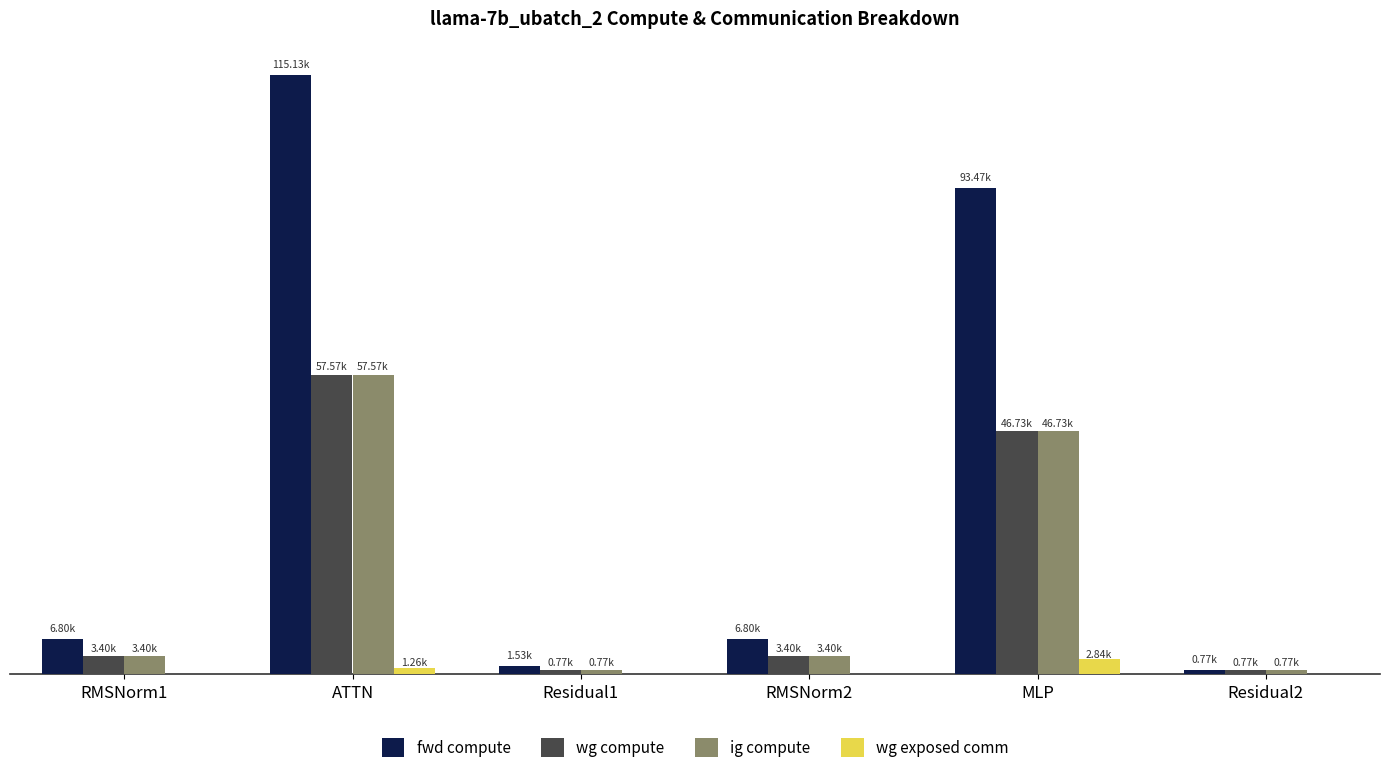

Which series changed the most between RMSNorm1 and ATTN?

fwd compute